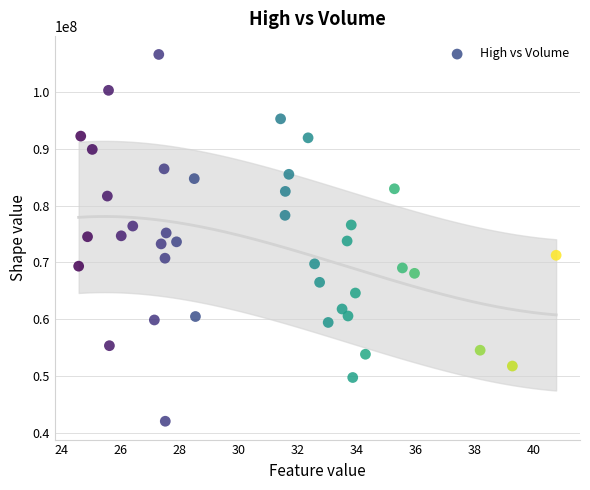

What is the range of Y values (max minus min)?

64457500